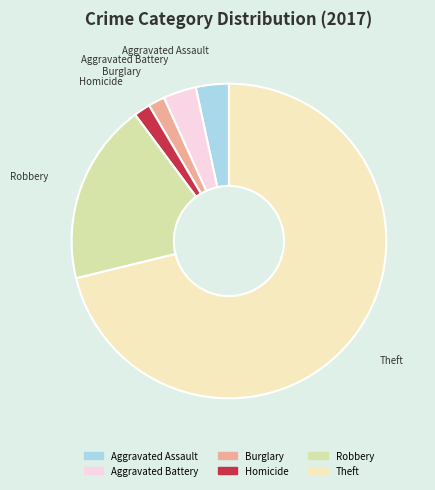

True or false: Burglary accounts for 8% of the total.

False